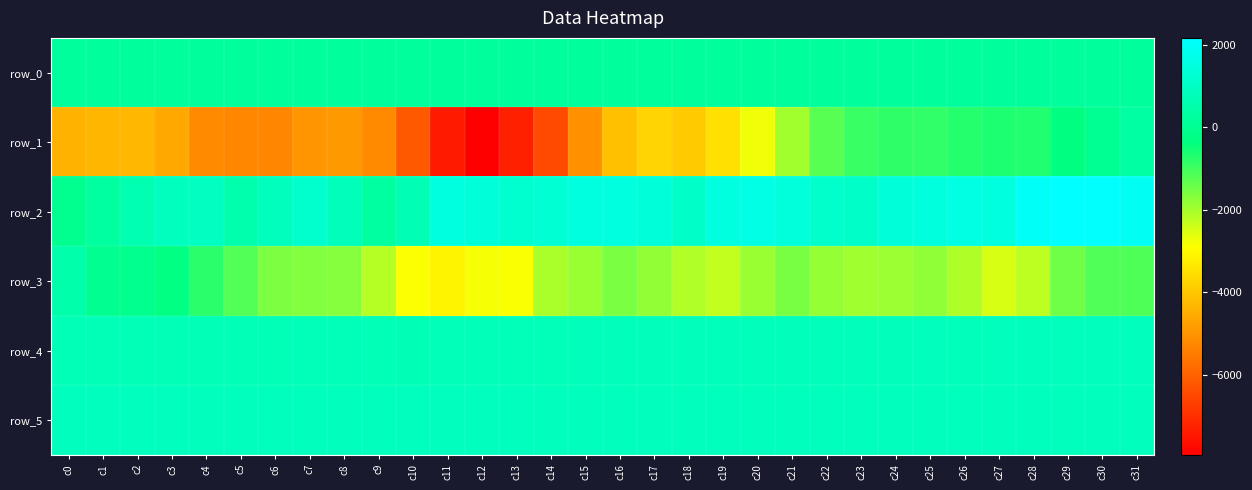

At which category is the sum across all series the highest?

c31